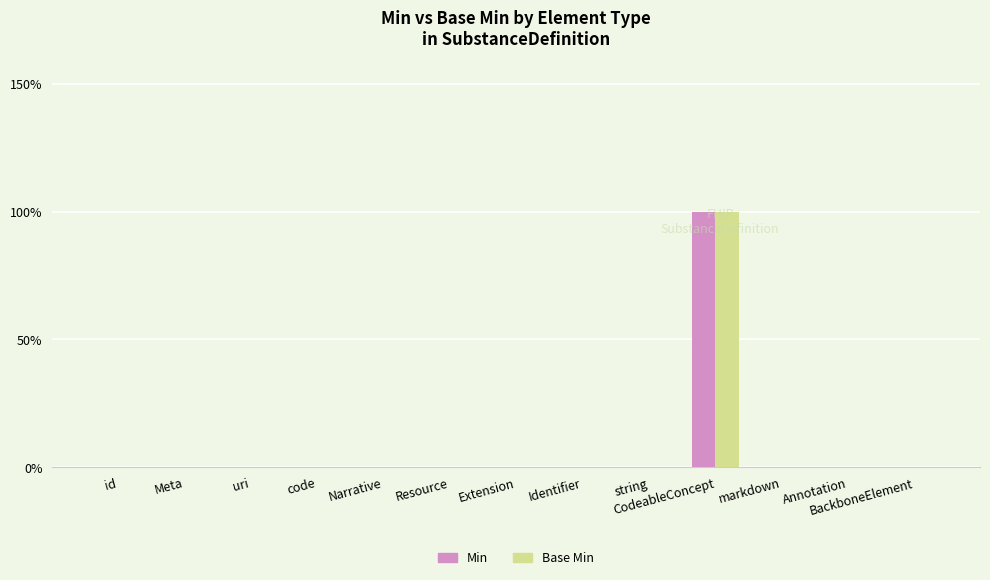

Does the chart contain stacked bars?

No